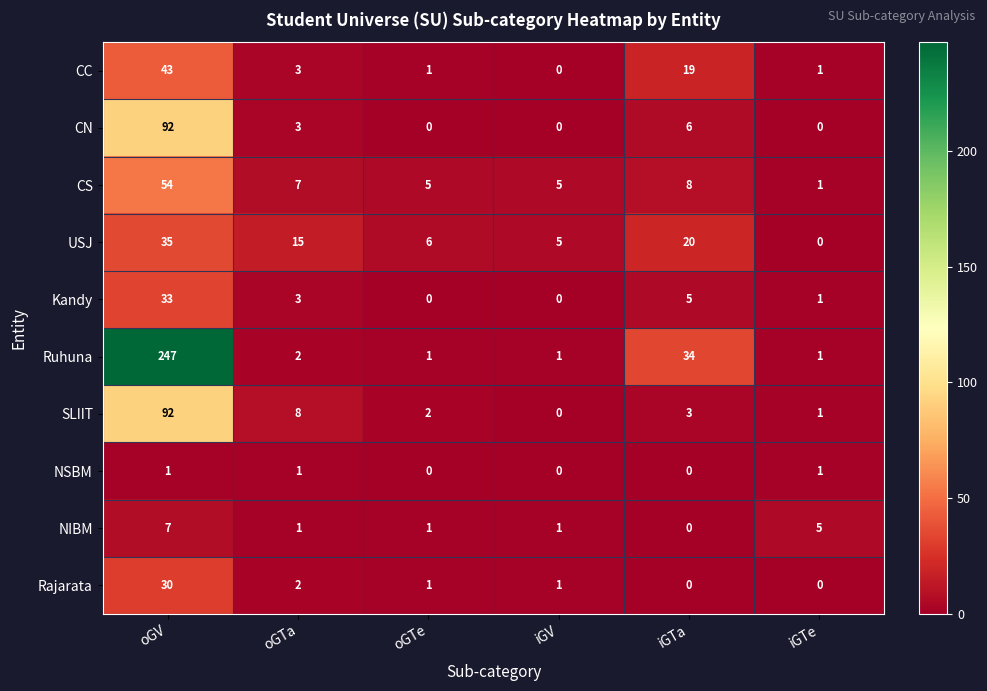

Is it true that NSBM equals 0 at oGTa?

False